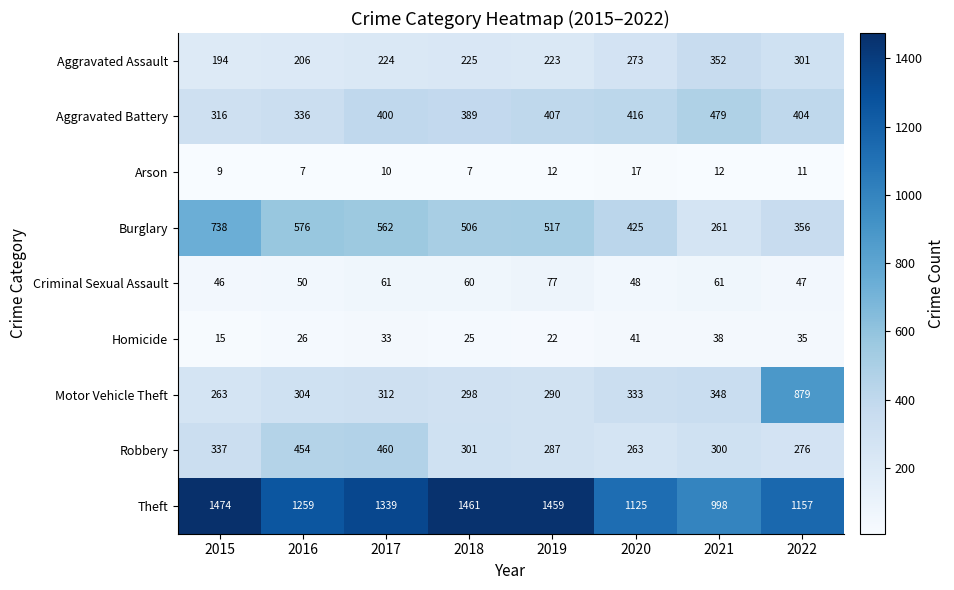

What is the maximum value shown in the chart?

1474